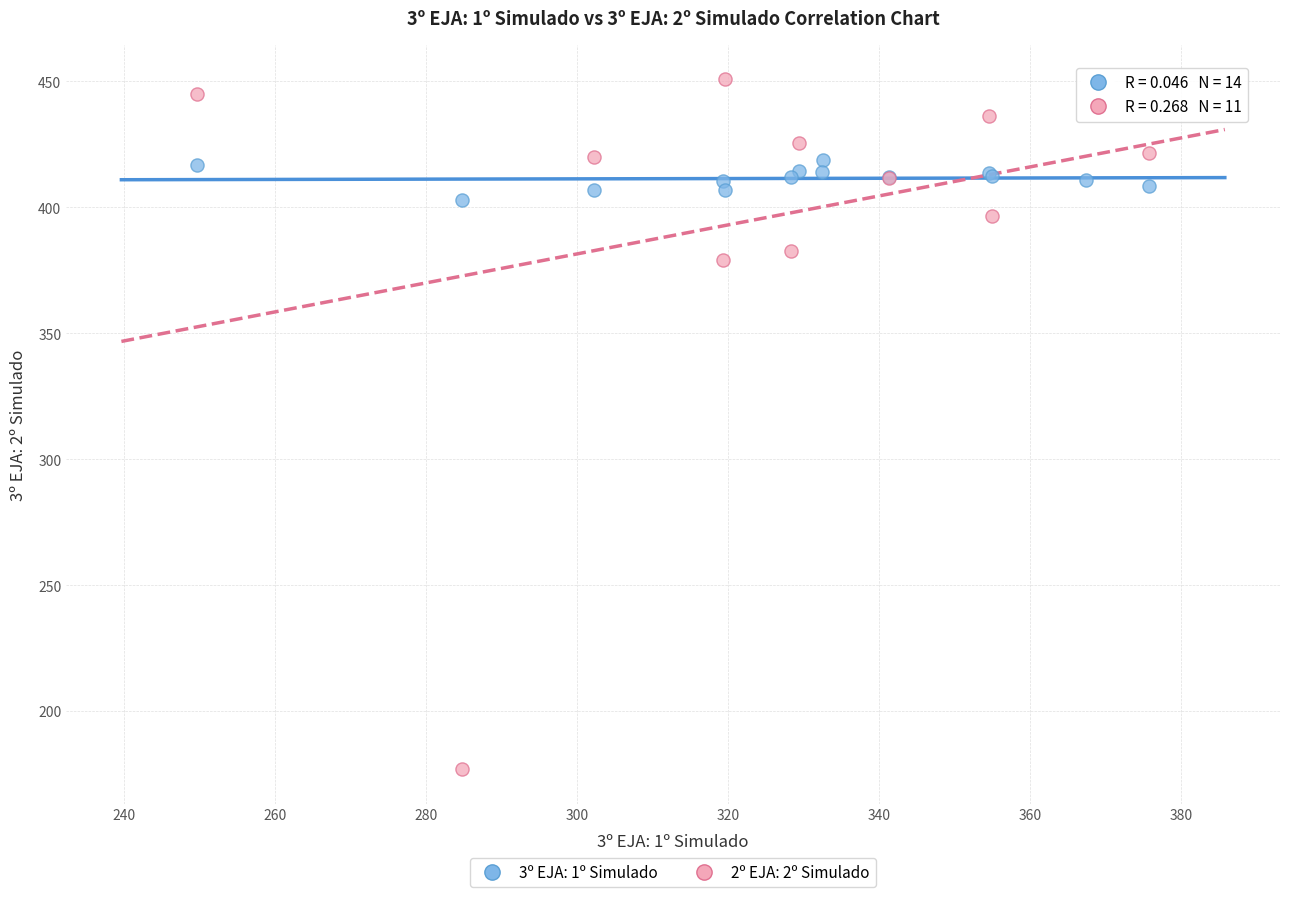

Which series has the largest Y range (max minus min)?

2º EJA: 2º Simulado